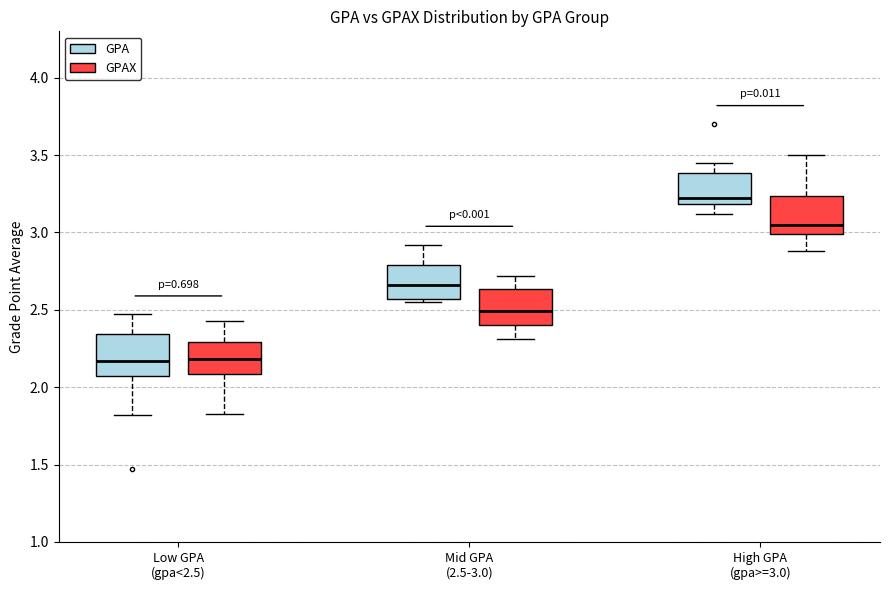

Where does the upper whisker of the box for High GPA (gpa>=3.0) (GPAX) end on the y-axis? The values are not printed on the chart, so give them approximately, as read against the axis.

3.50